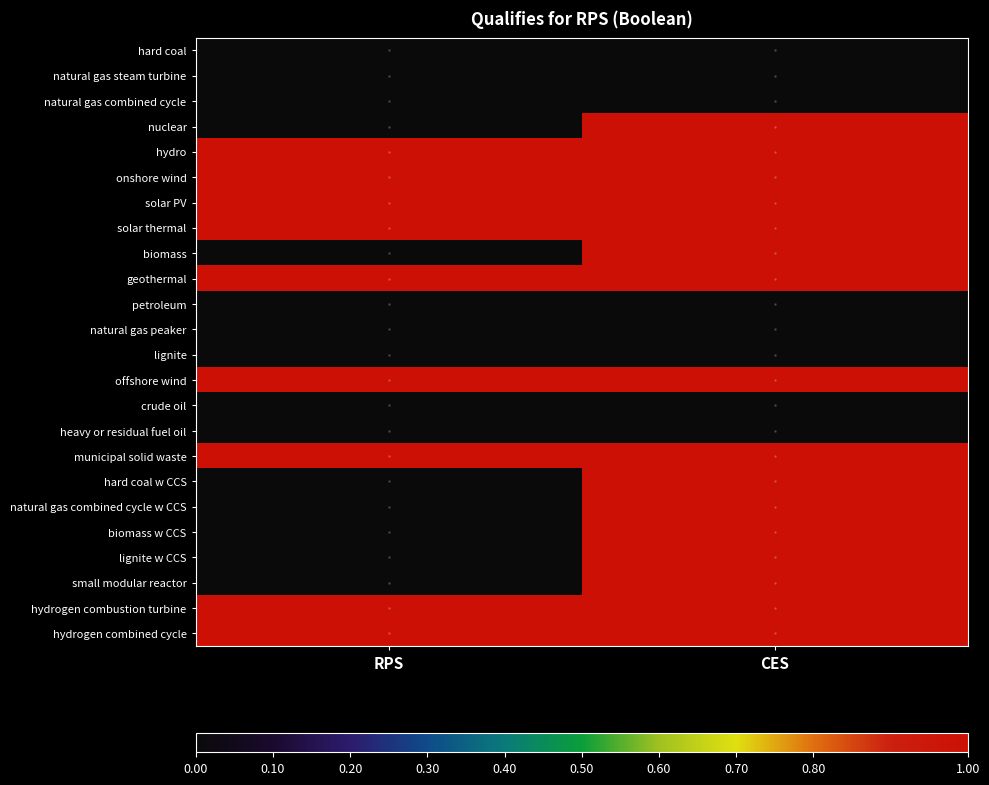

Between RPS and CES, which series saw the biggest shift?

nuclear